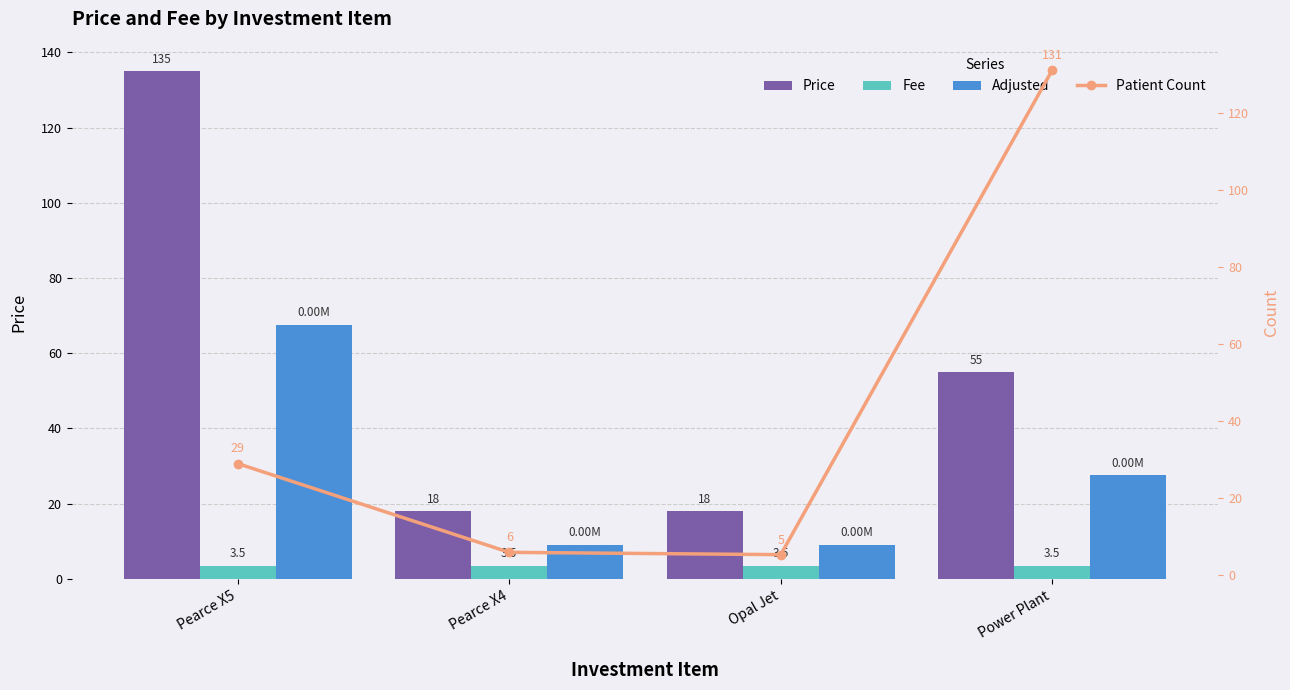

Where does the Patient Count series first go above 29?

Power Plant